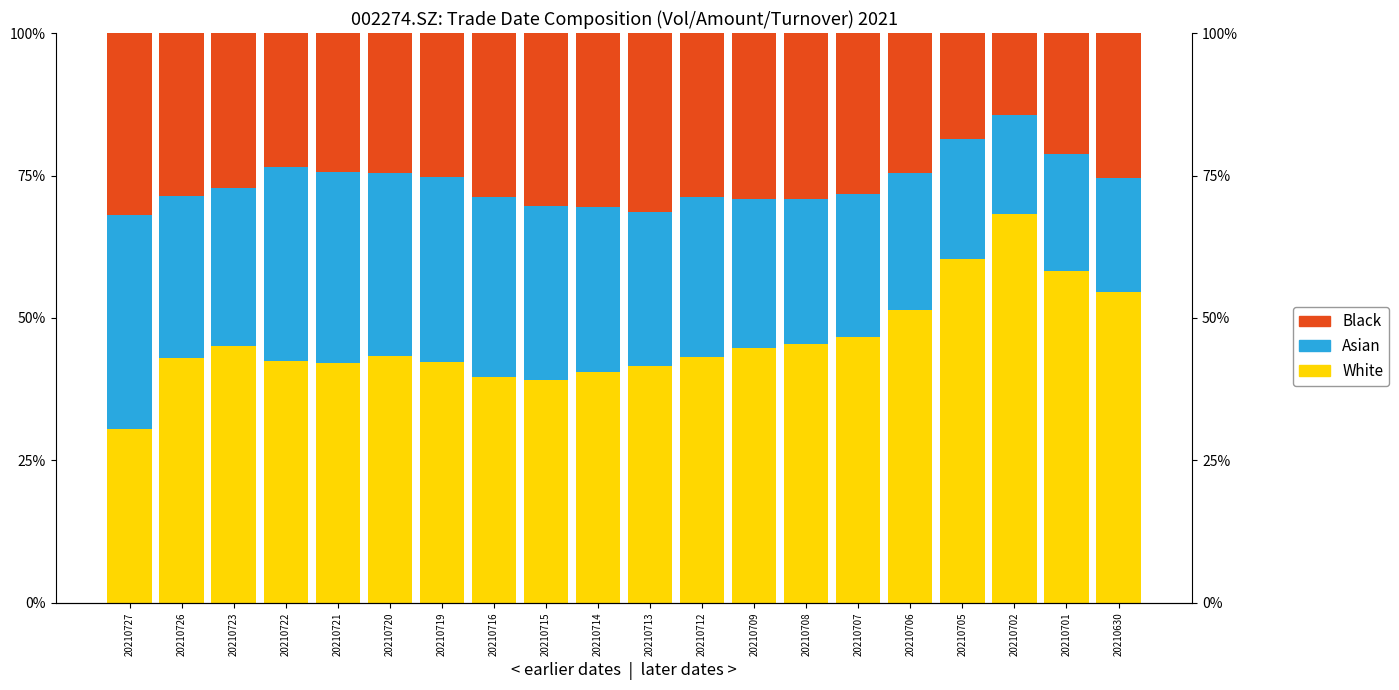

The value of White at 20210716 is 0.6. True or false?

False